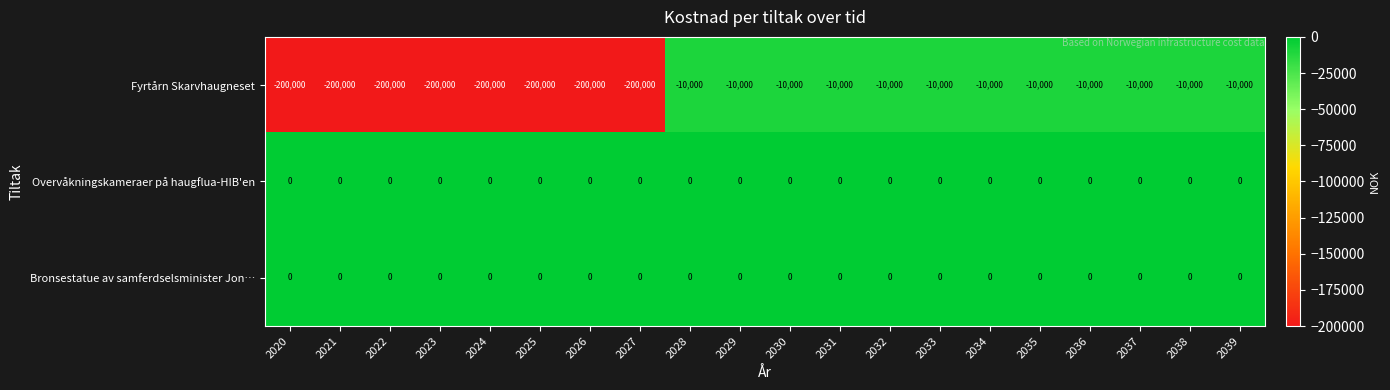

What is the minimum value shown in the chart?

-200000